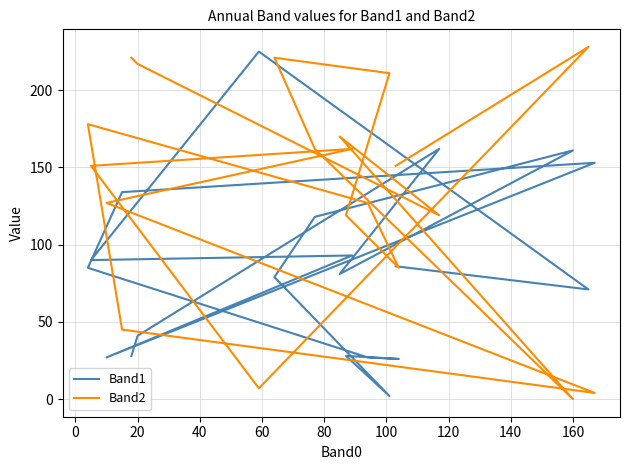

In Band1, how many points are lower than both neighbors (excluding endpoints)?

6